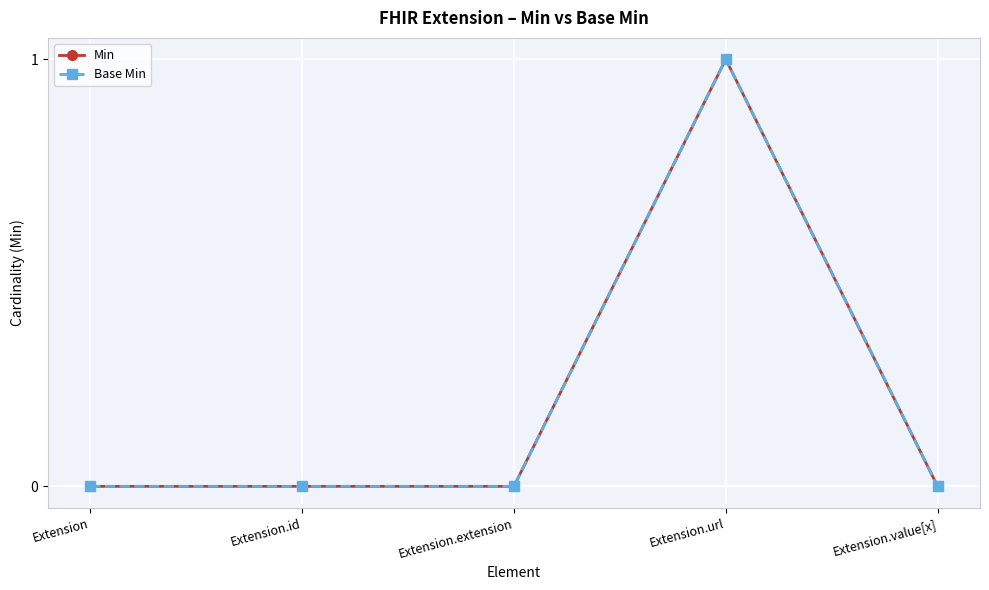

How many data points in Base Min are above 0?

1